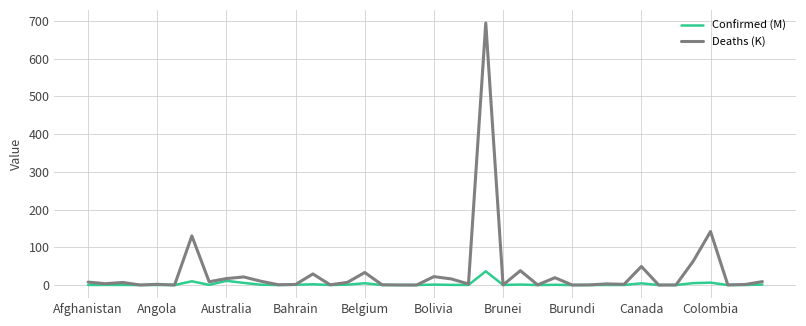

Which series has the largest total across all categories?

Deaths (K)